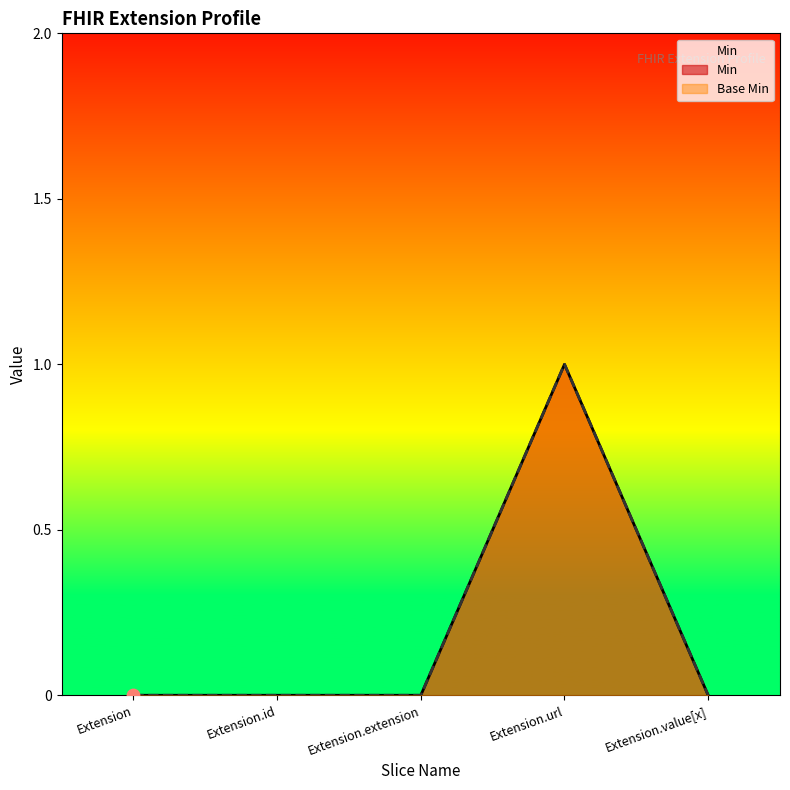

Which series has the largest Y range (max minus min)?

Min